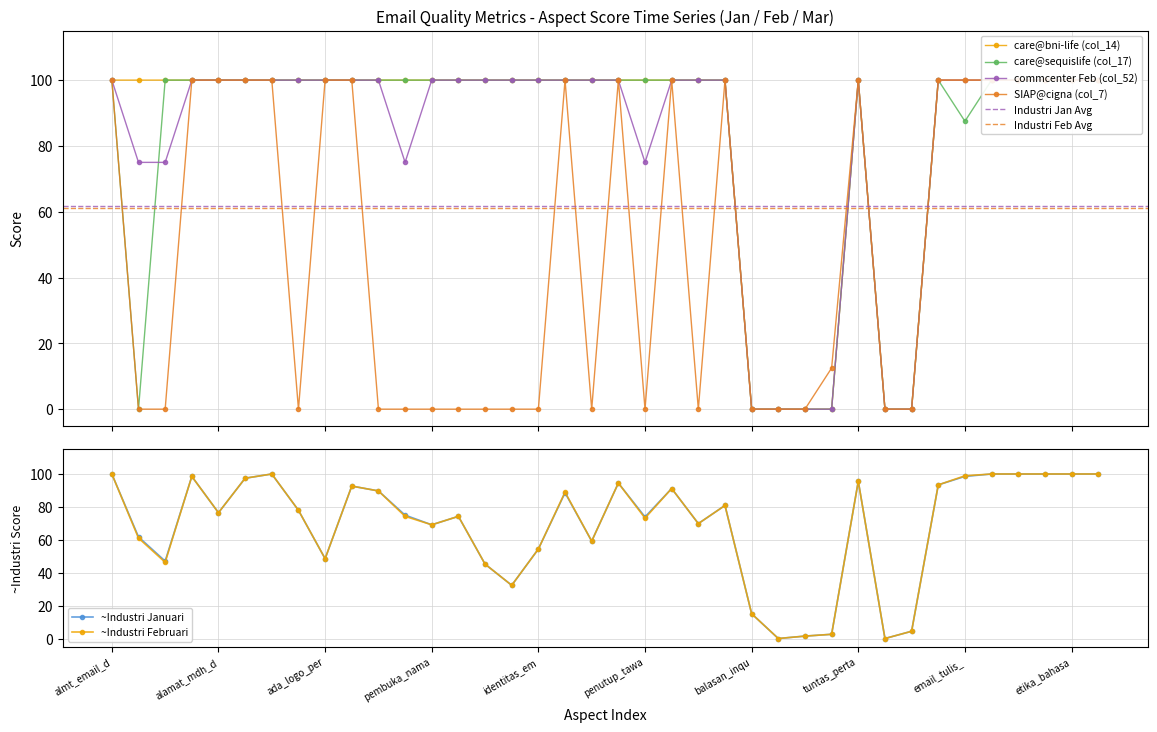

Between 9 and 25, which series saw the biggest shift?

care@bni-life (col_14)